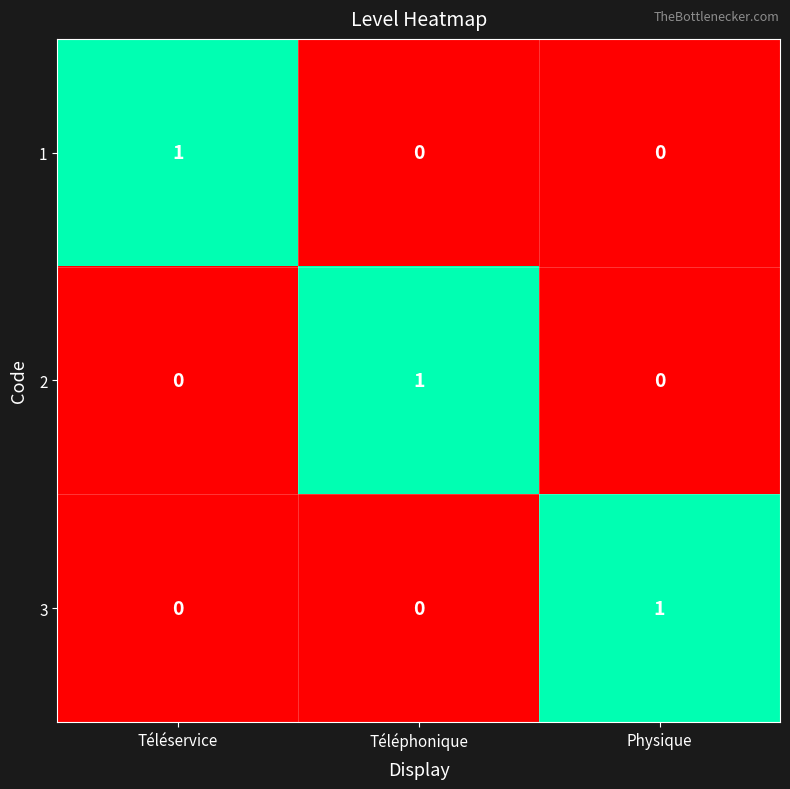

Reading right to left, list all the values displayed in this chart.

1: 0	0	1
2: 0	1	0
3: 1	0	0